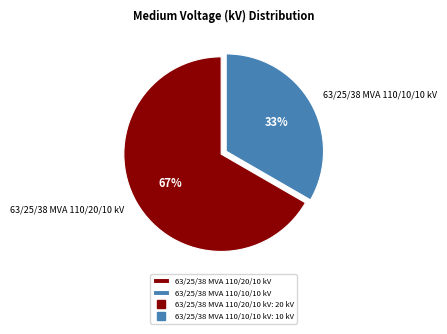

Does 63/25/38 MVA 110/10/10 kV represent more than half of the total?

No